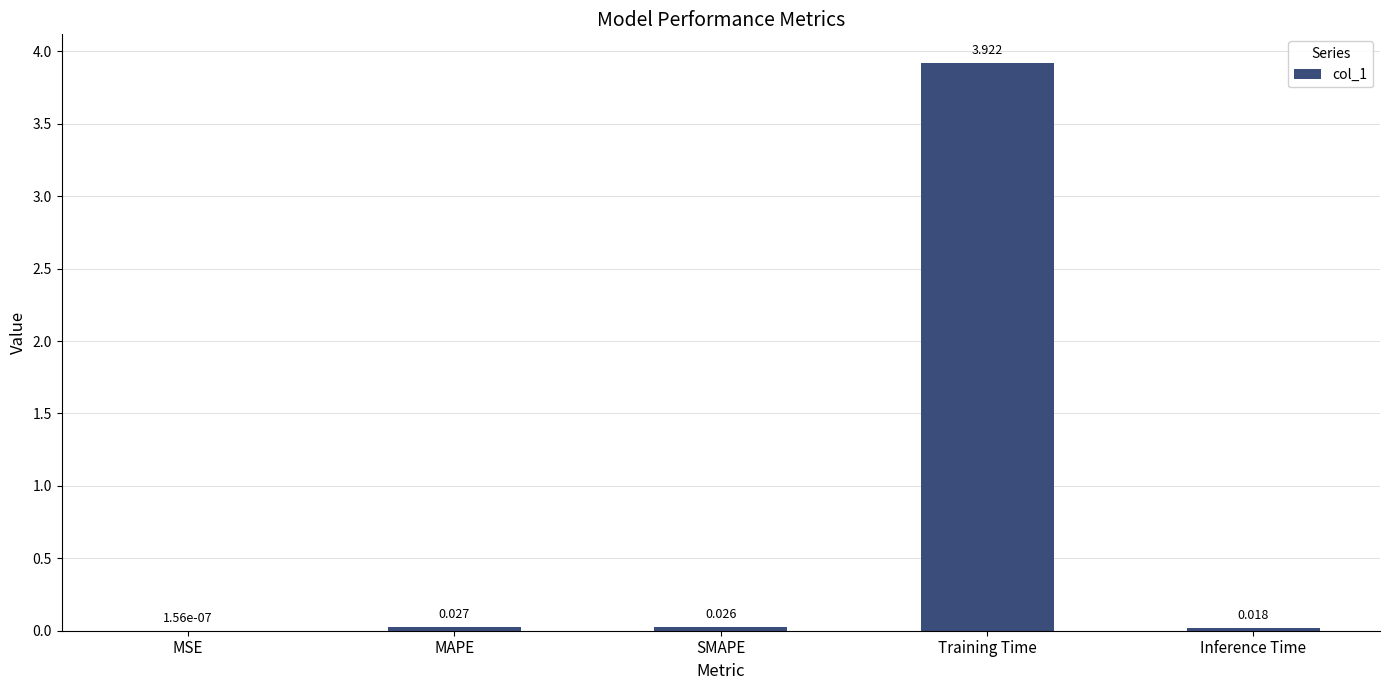

Which has a higher value, MSE or Inference Time?

Inference Time